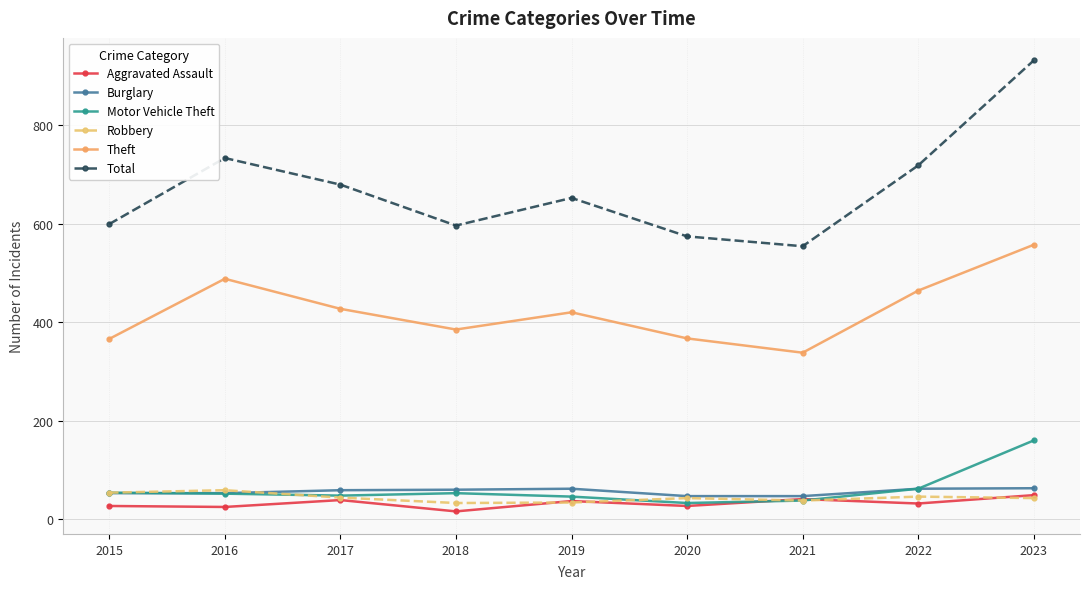

What is the value of the Theft point at the 5th from the left?

420